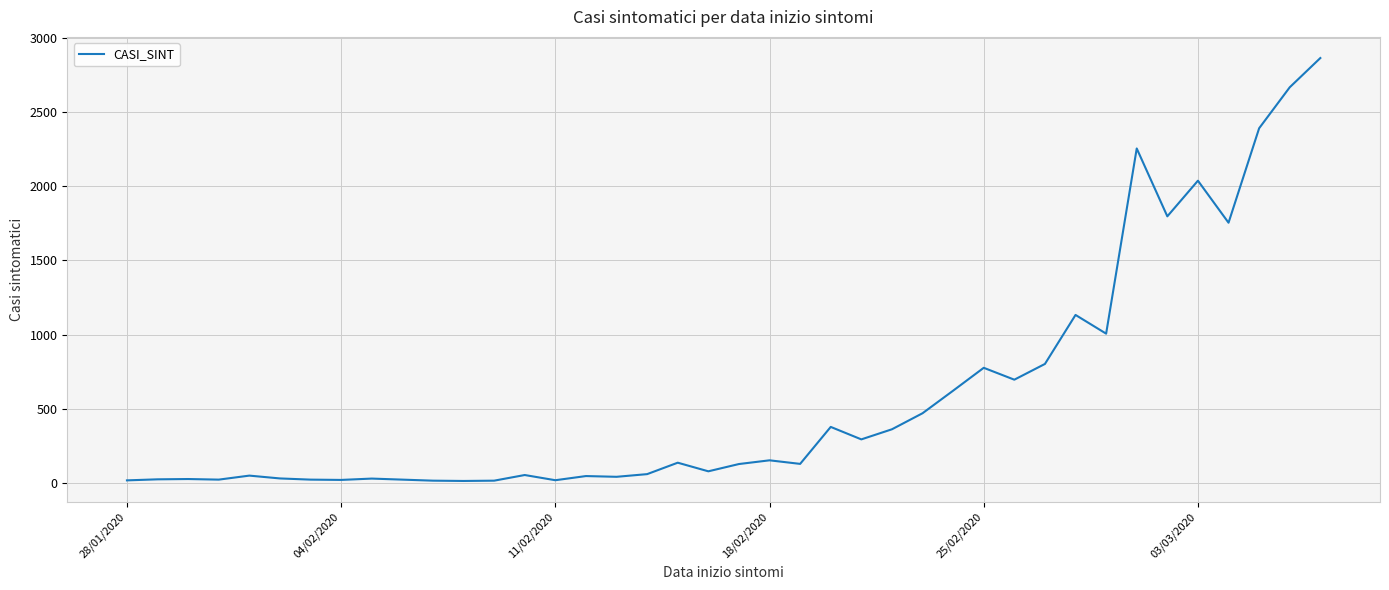

Count the number of data series in this chart.

1